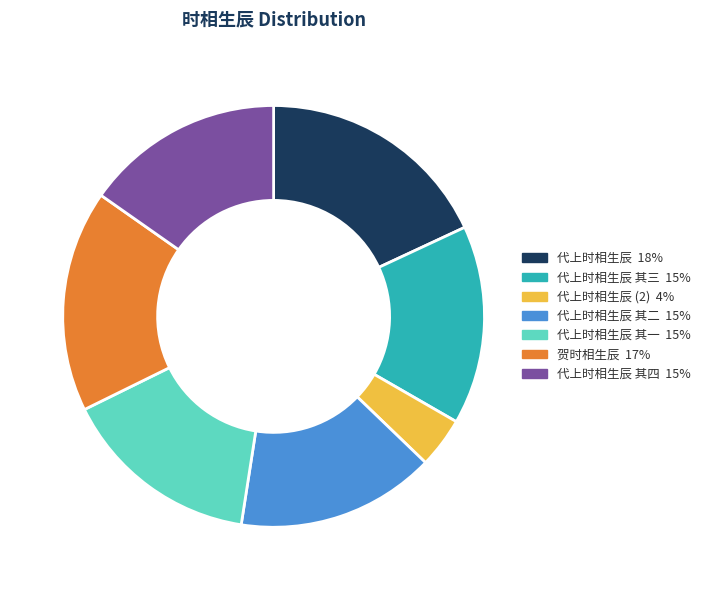

Is there any slice that represents more than half of the pie?

No